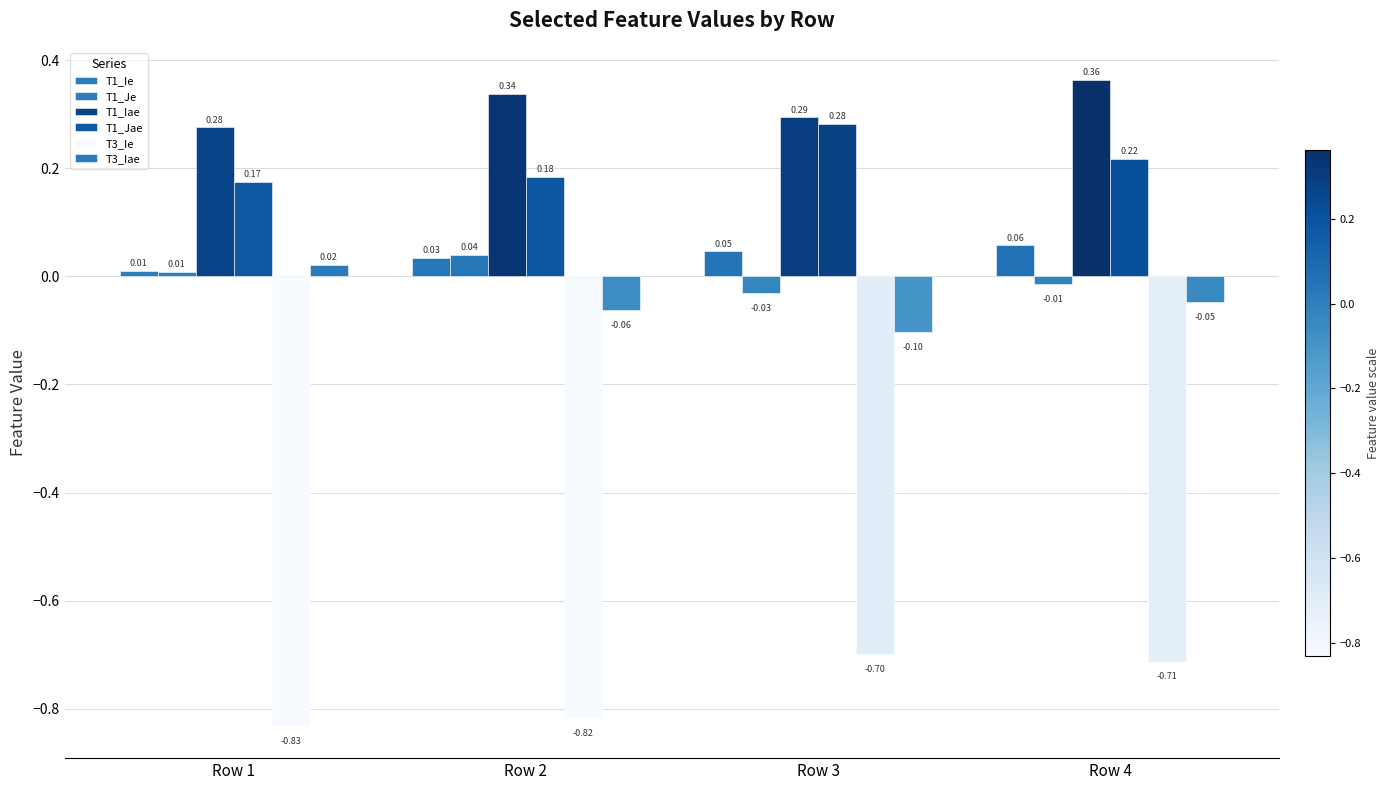

The value of T3_Ie at Row 3 is -0.7. True or false?

True